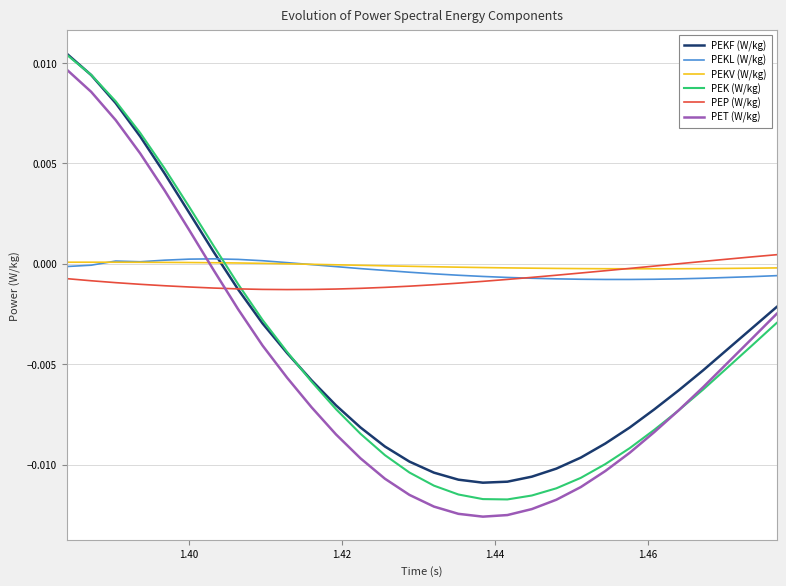

Which series has the largest range (max minus min)?

PET (W/kg)